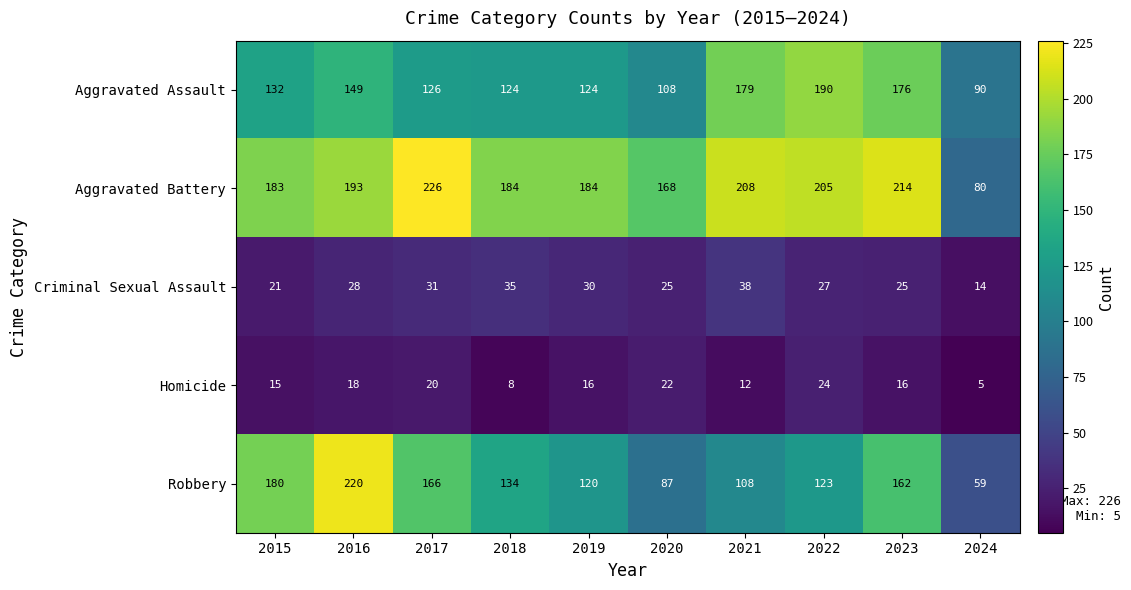

At which category is the sum across all series the highest?

2016